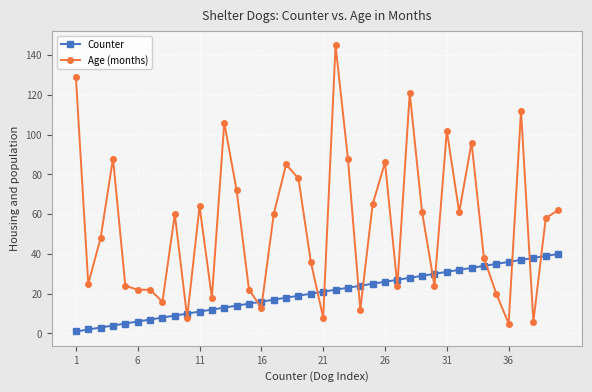

What is the greatest value displayed?

145